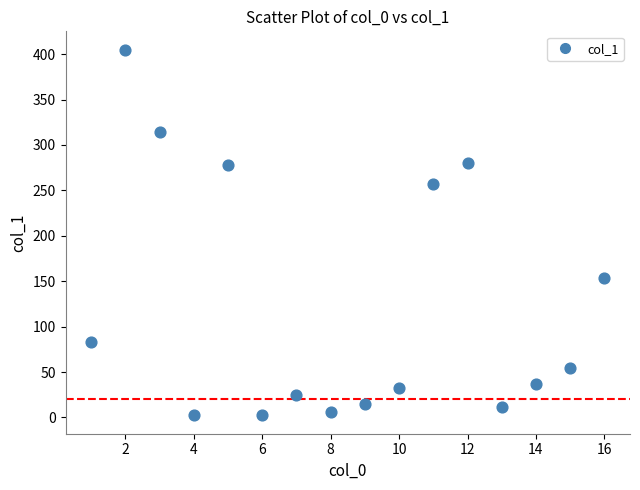

What is the range of Y values (max minus min)?

402.8